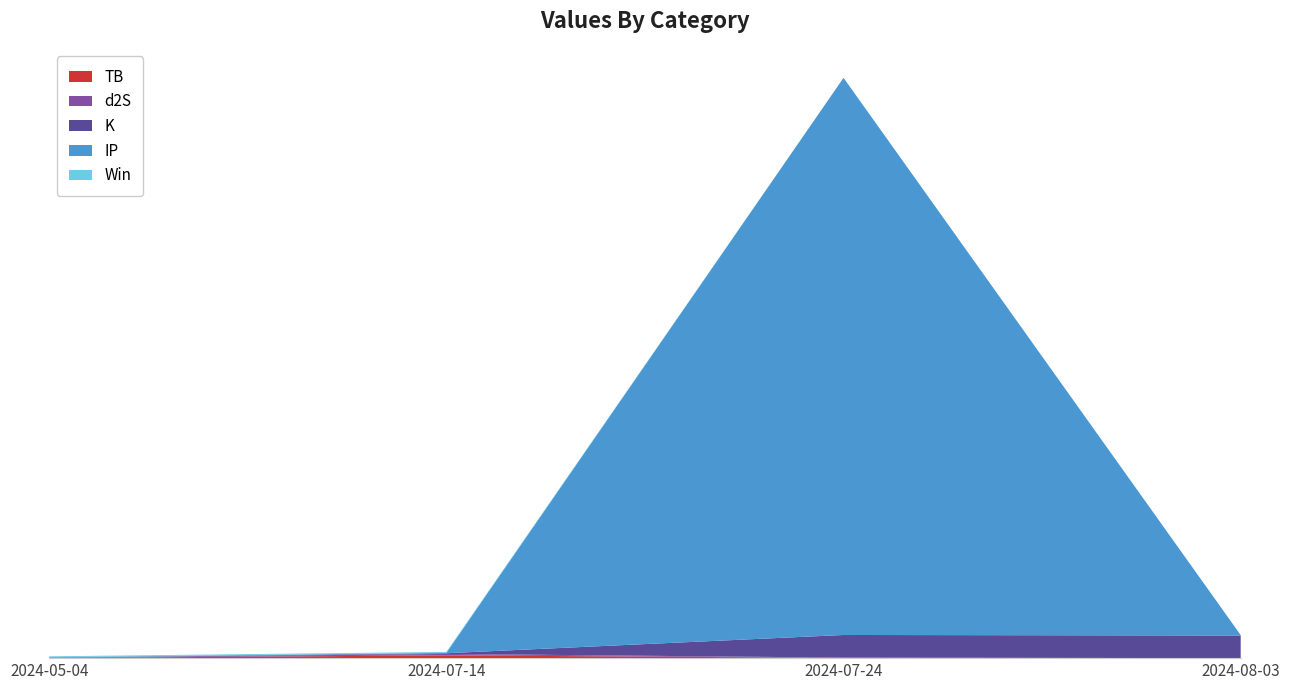

Reading left to right, what are all the values shown in this chart?

TB: 2024-05-04=0.1	2024-07-14=3.2	2024-07-24=0.3	2024-08-03=0.0
d2S: 2024-05-04=0.3	2024-07-14=1.7	2024-07-24=0.3	2024-08-03=0.0
K: 2024-05-04=0.2	2024-07-14=0.8	2024-07-24=26.2	2024-08-03=26.2
IP: 2024-05-04=0.5	2024-07-14=0.5	2024-07-24=645.3	2024-08-03=0.5
Win: 2024-05-04=1.0	2024-07-14=1.0	2024-07-24=0.0	2024-08-03=0.0